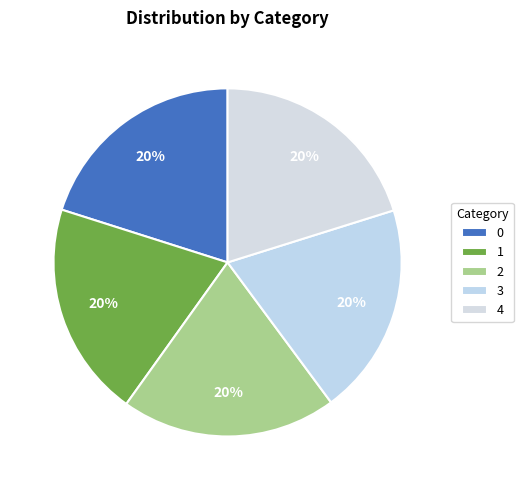

Rank the categories by value from highest to lowest.

4, 0, 2, 1, 3